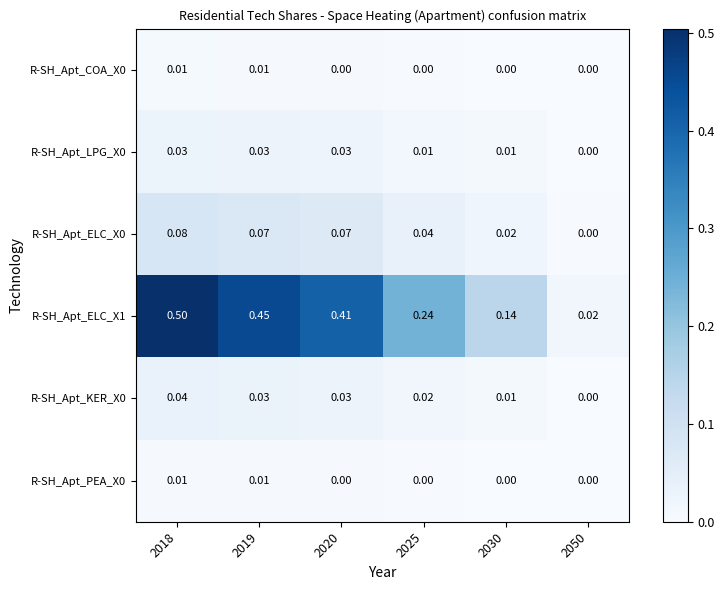

Rank the series by their maximum value, from lowest to highest.

R-SH_Apt_PEA_X0, R-SH_Apt_COA_X0, R-SH_Apt_LPG_X0, R-SH_Apt_KER_X0, R-SH_Apt_ELC_X0, R-SH_Apt_ELC_X1